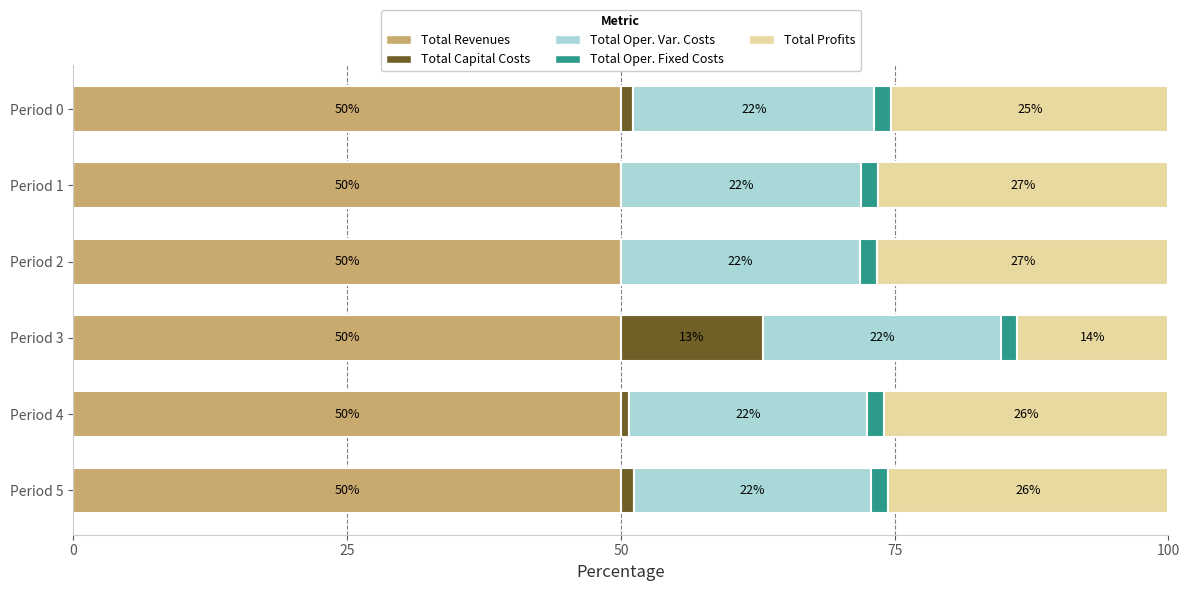

How many categories are shown in the chart?

6